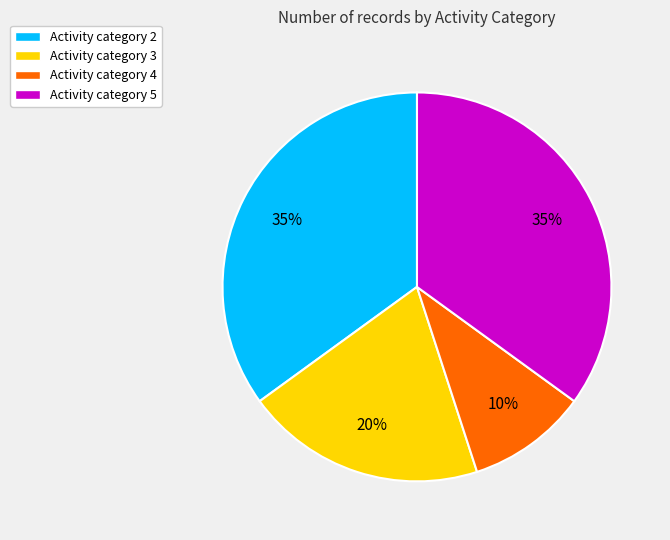

Which slice is the smallest?

Activity category 4